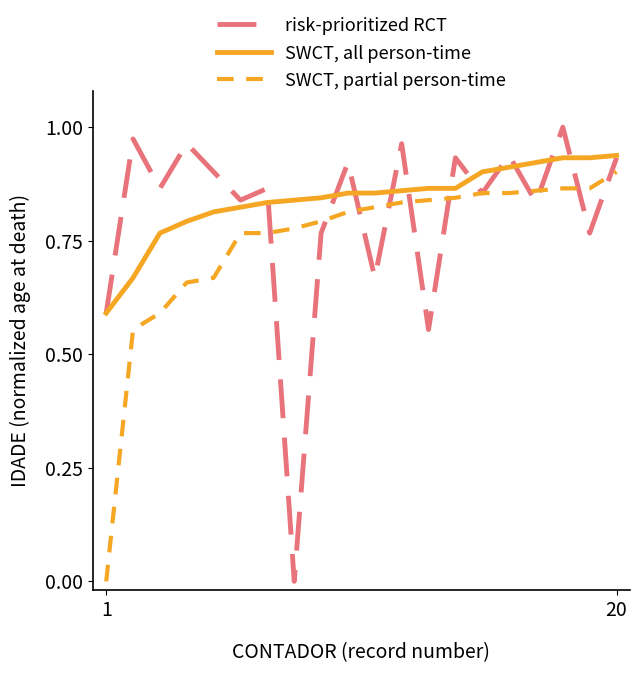

Which series has the largest range (max minus min)?

risk-prioritized RCT